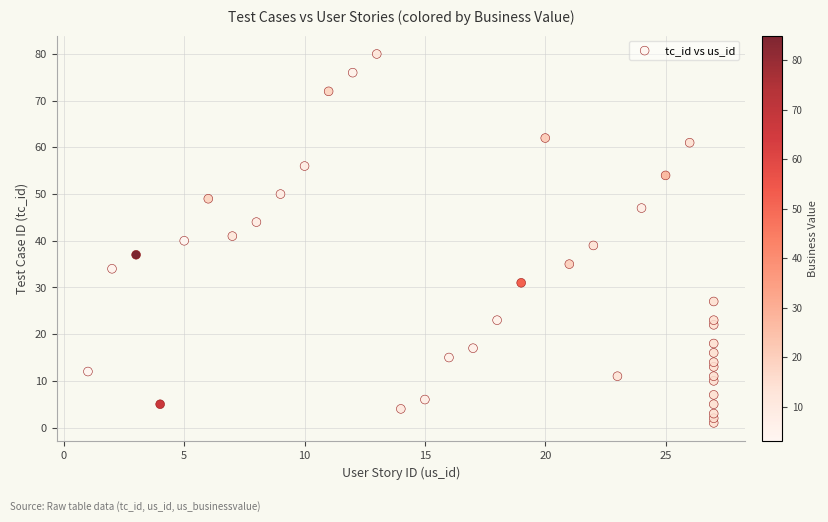

What is the range of X values (max minus min)?

26